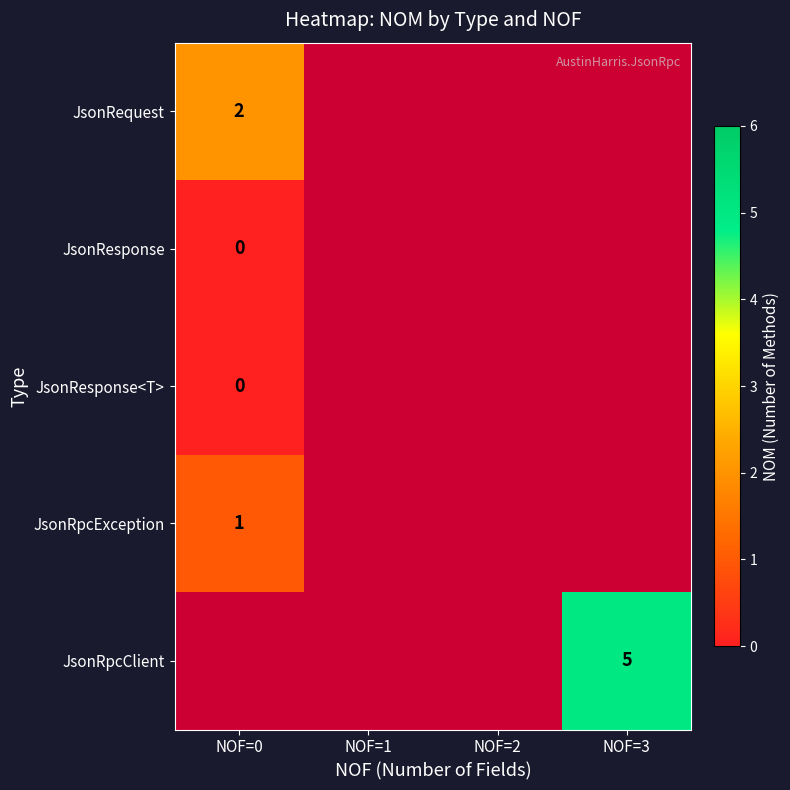

The JsonRpcClient series shows 5 at NOF=3. True or false?

True